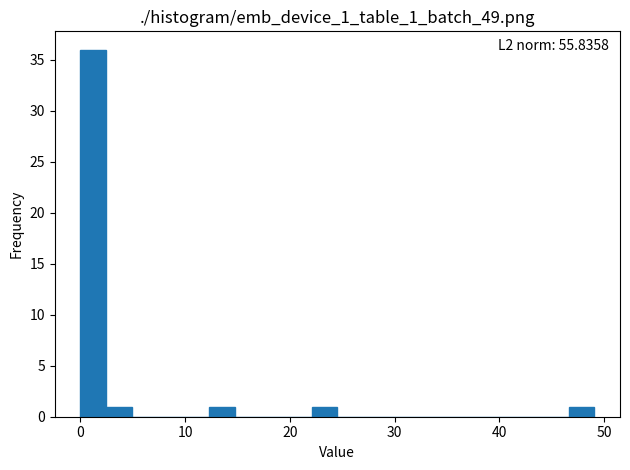

Around what value on the x-axis is the tallest bar? Give the approximate position of its centre, as read against the axis.

1